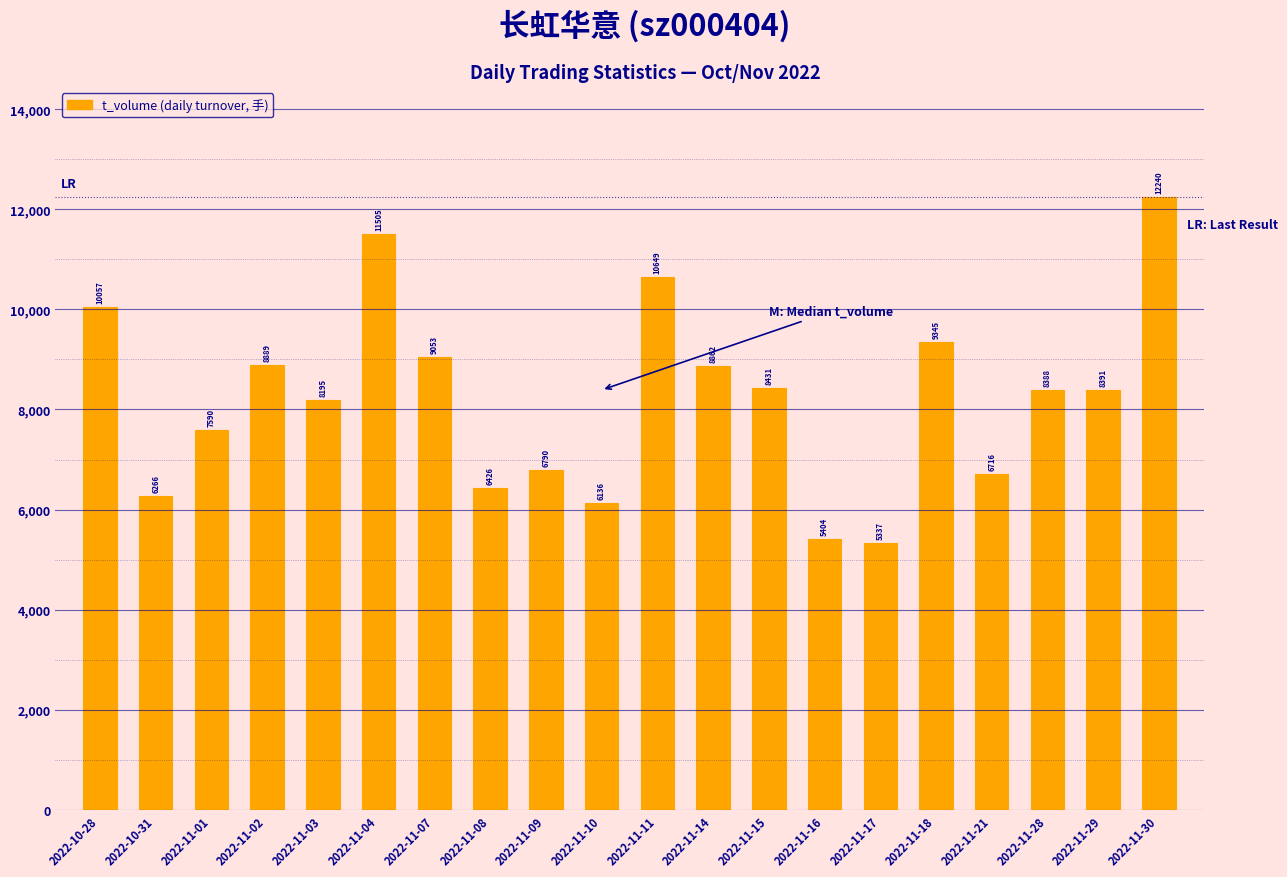

How many series are shown in this chart?

1